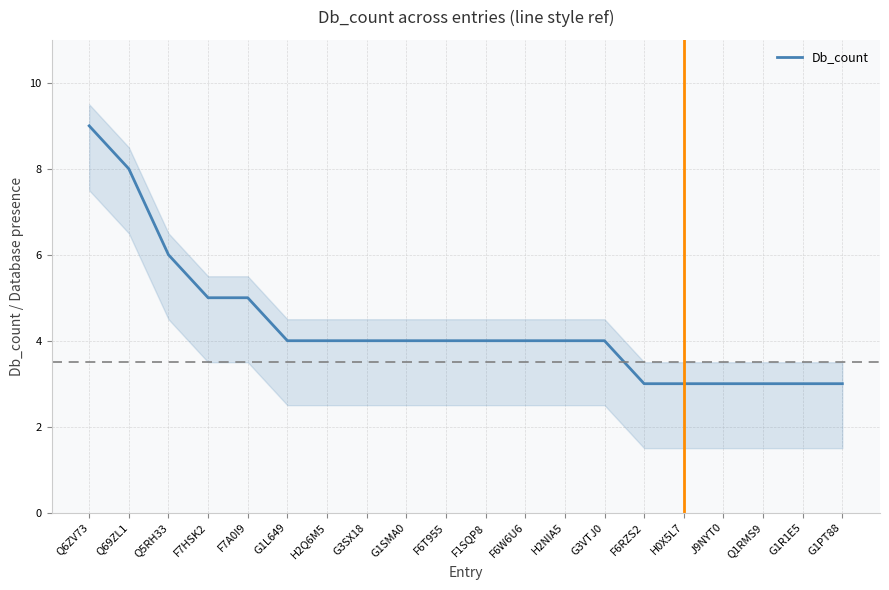

What is the smallest value displayed?

3